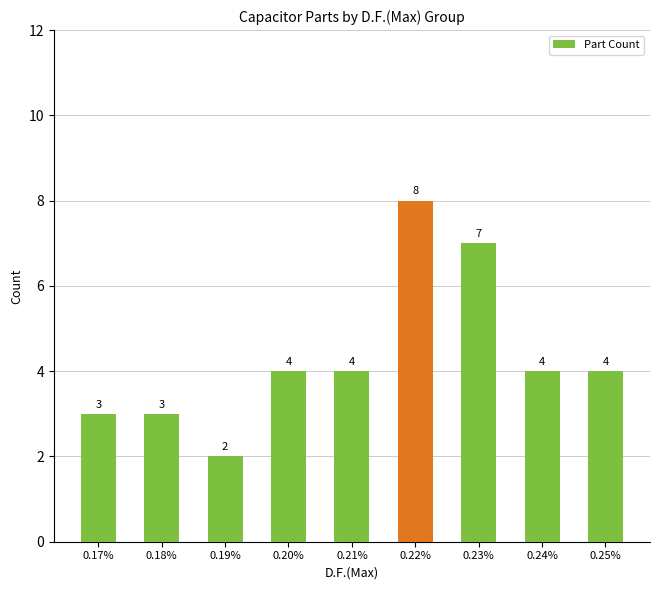

What is the minimum value shown in the chart?

2